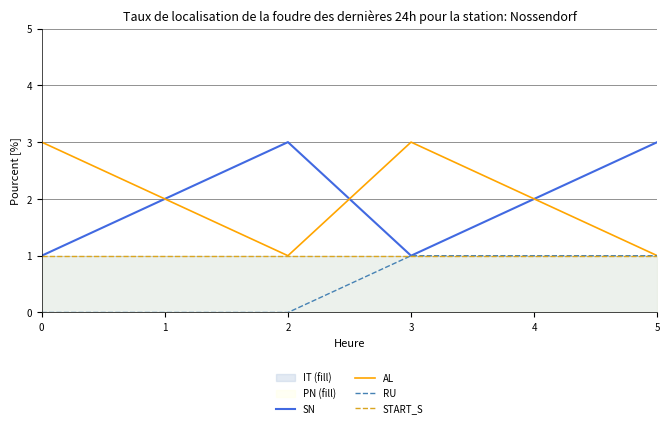

Where is AL nearest to the value 2?

1